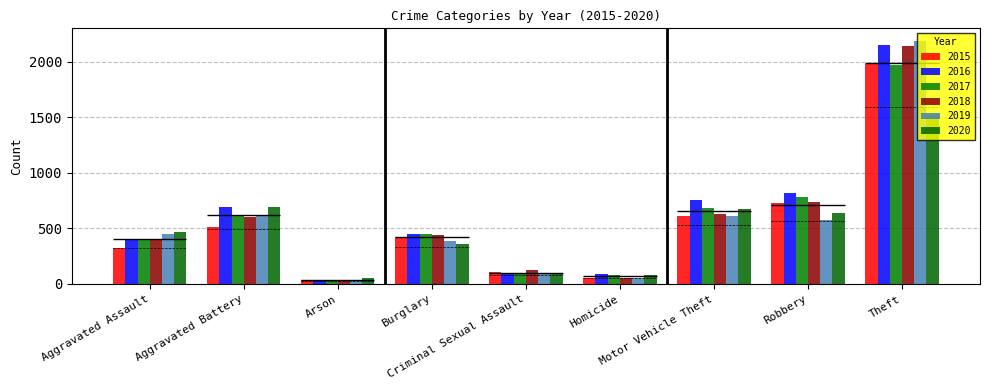

Reading left to right, list all the values displayed in this chart.

2015: Aggravated Assault=323	Aggravated Battery=515	Arson=35	Burglary=422	Criminal Sexual Assault=105	Homicide=50	Motor Vehicle Theft=614	Robbery=726	Theft=1981
2016: Aggravated Assault=402	Aggravated Battery=691	Arson=40	Burglary=451	Criminal Sexual Assault=87	Homicide=87	Motor Vehicle Theft=756	Robbery=819	Theft=2148
2017: Aggravated Assault=396	Aggravated Battery=623	Arson=23	Burglary=453	Criminal Sexual Assault=90	Homicide=82	Motor Vehicle Theft=680	Robbery=780	Theft=1968
2018: Aggravated Assault=392	Aggravated Battery=600	Arson=37	Burglary=443	Criminal Sexual Assault=122	Homicide=56	Motor Vehicle Theft=631	Robbery=741	Theft=2140
2019: Aggravated Assault=452	Aggravated Battery=608	Arson=32	Burglary=383	Criminal Sexual Assault=102	Homicide=53	Motor Vehicle Theft=611	Robbery=577	Theft=2190
2020: Aggravated Assault=468	Aggravated Battery=691	Arson=55	Burglary=363	Criminal Sexual Assault=89	Homicide=81	Motor Vehicle Theft=674	Robbery=639	Theft=1518